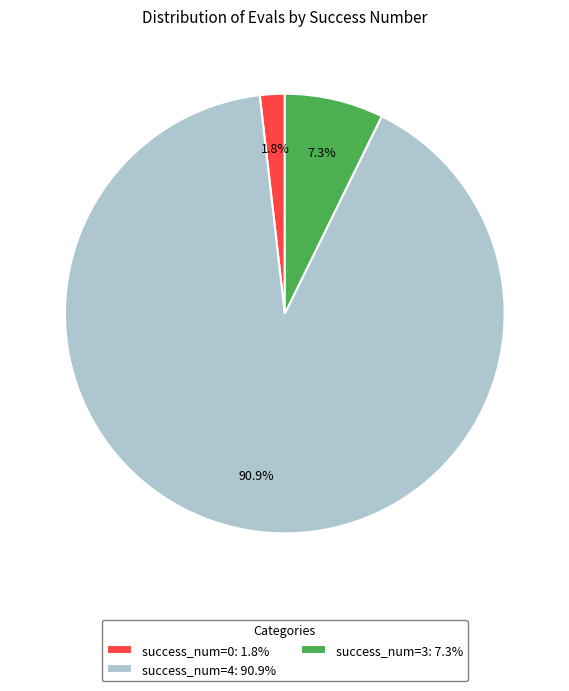

What is the majority slice?

success_num=4: 90.9%